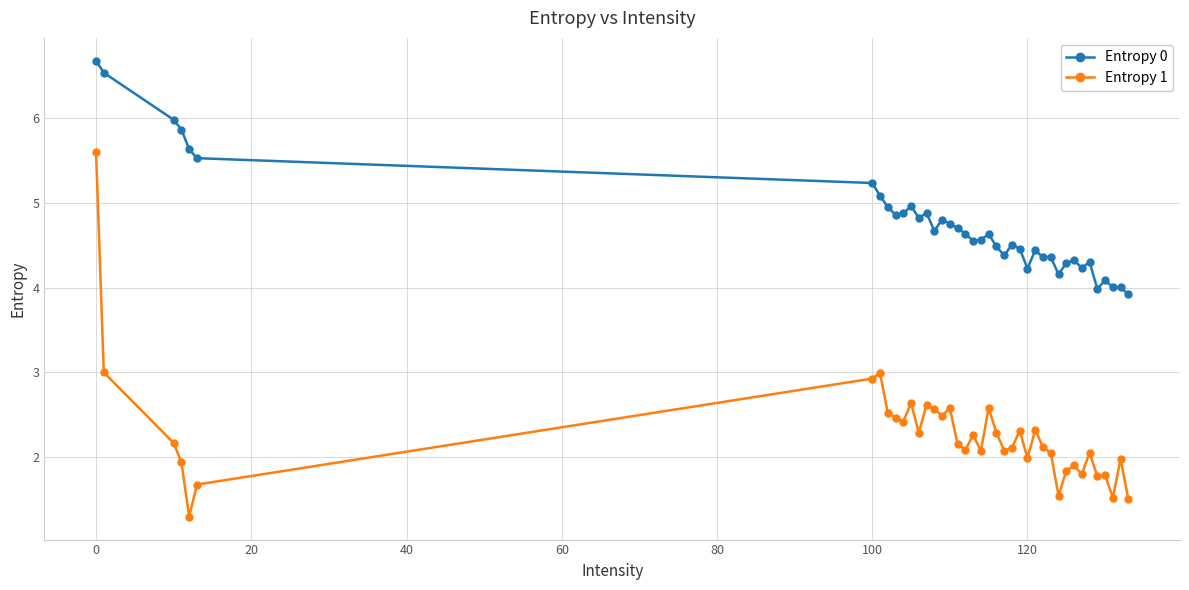

Rank the series by their maximum value, from highest to lowest.

Entropy 0, Entropy 1